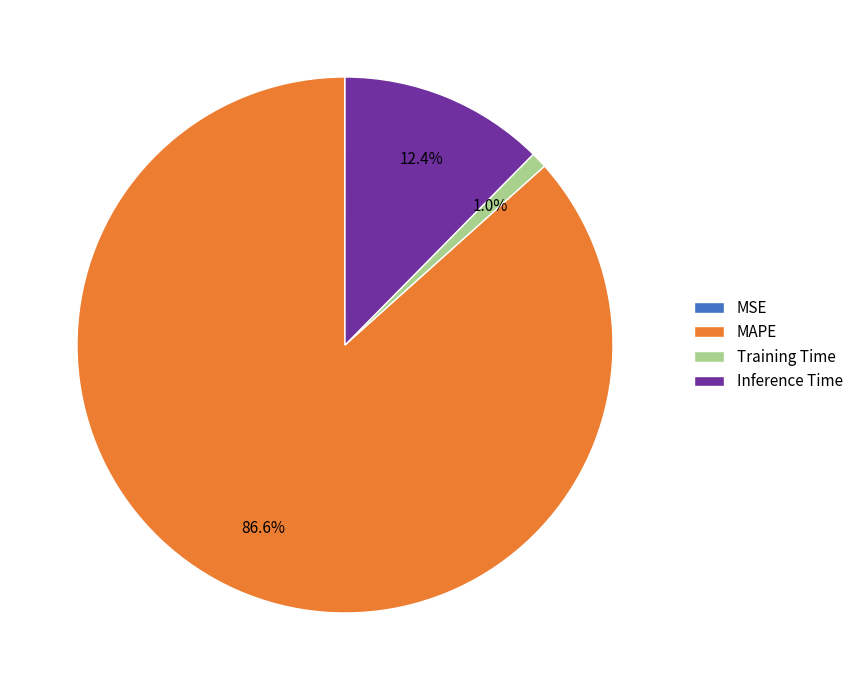

What is the largest slice in the pie chart?

MAPE